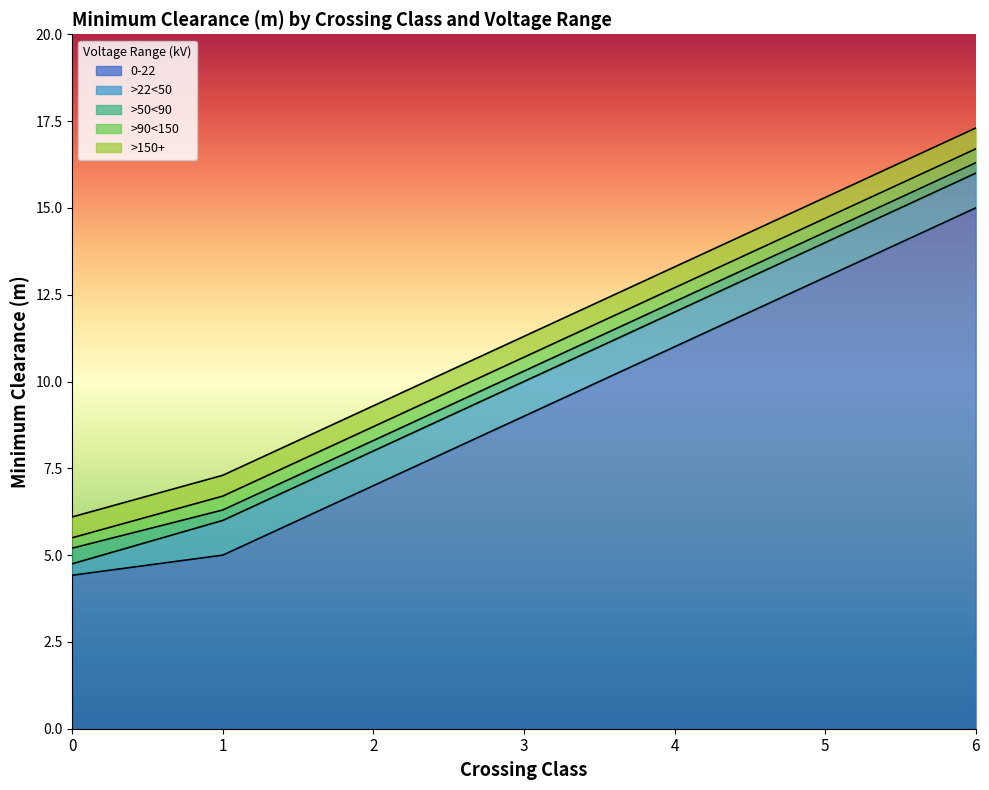

Which category has the highest value across all series?

6